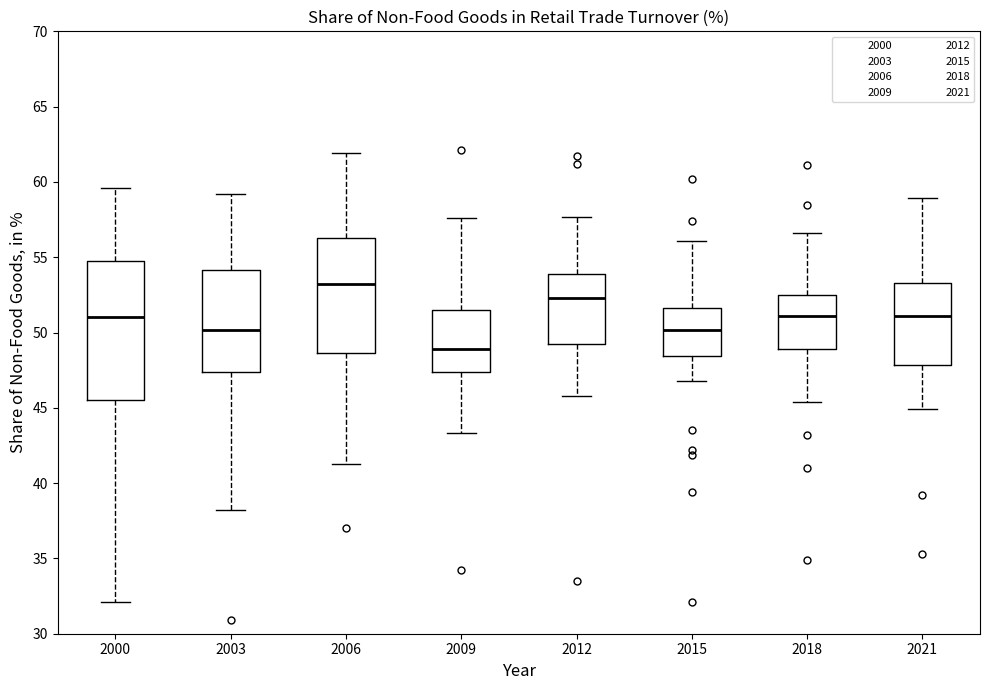

Which box has the lowest median line?

2009